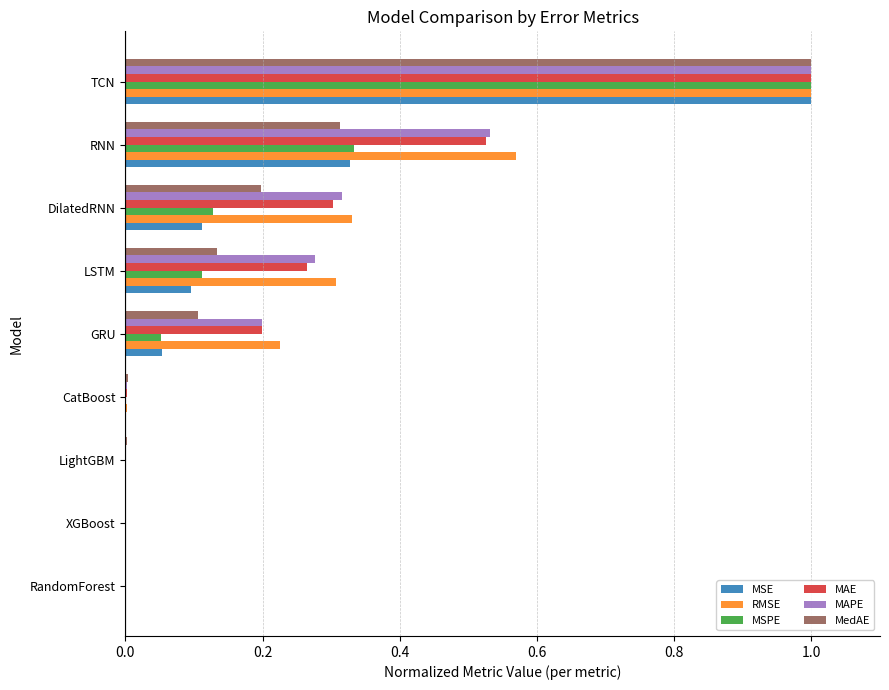

What is the sum of the MedAE values at RandomForest and TCN?

1.0